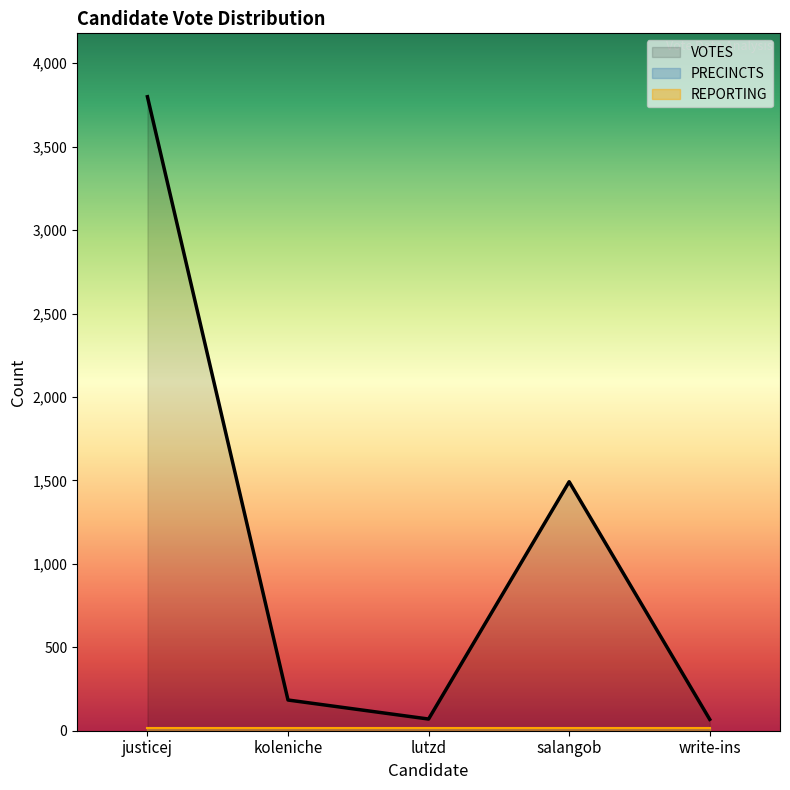

The value of REPORTING at write-ins is 18. True or false?

True